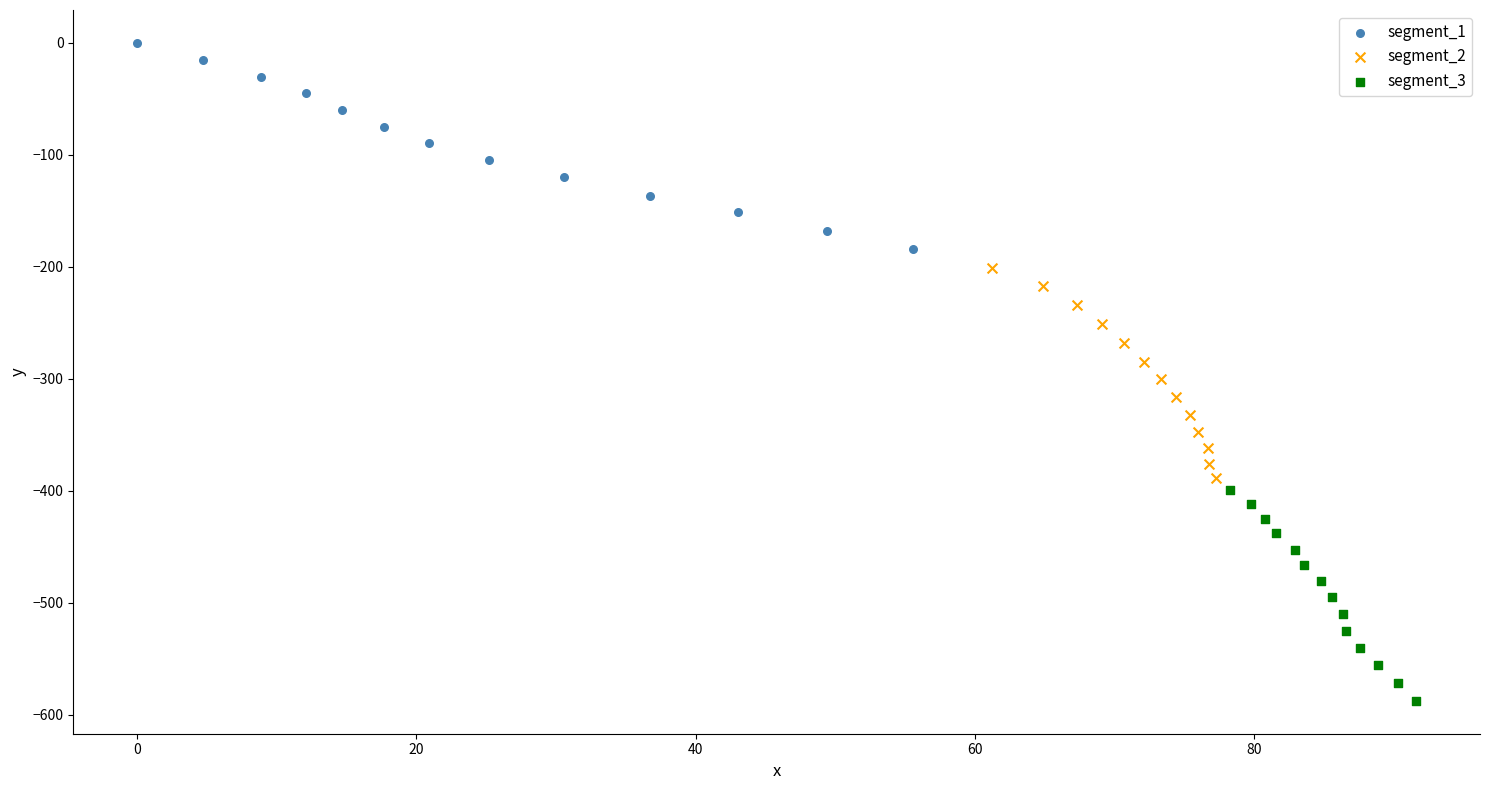

Which series contains the lowest Y value?

segment_3